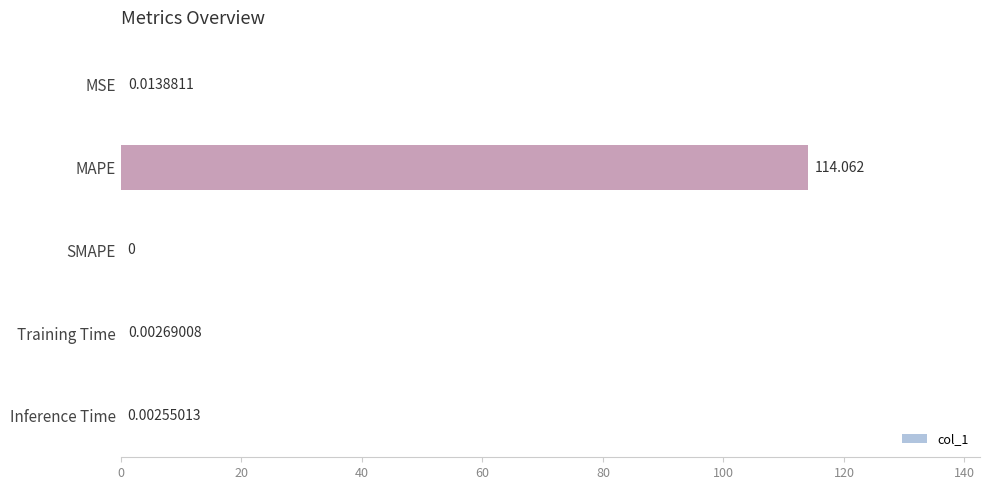

Which has a higher value, Training Time or Inference Time?

Training Time